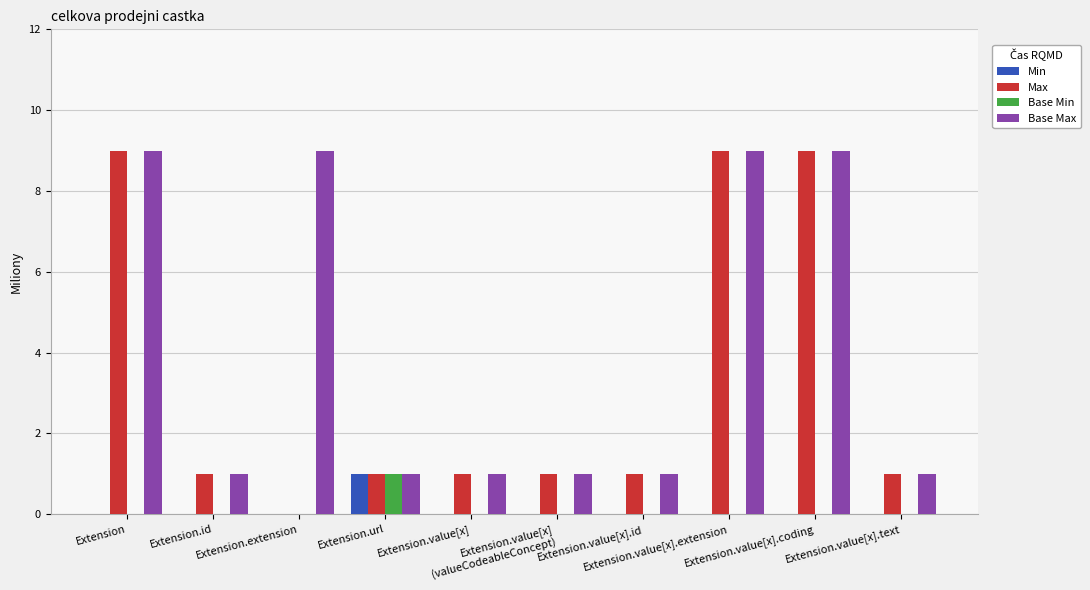

Which series has the largest total across all categories?

Base Max